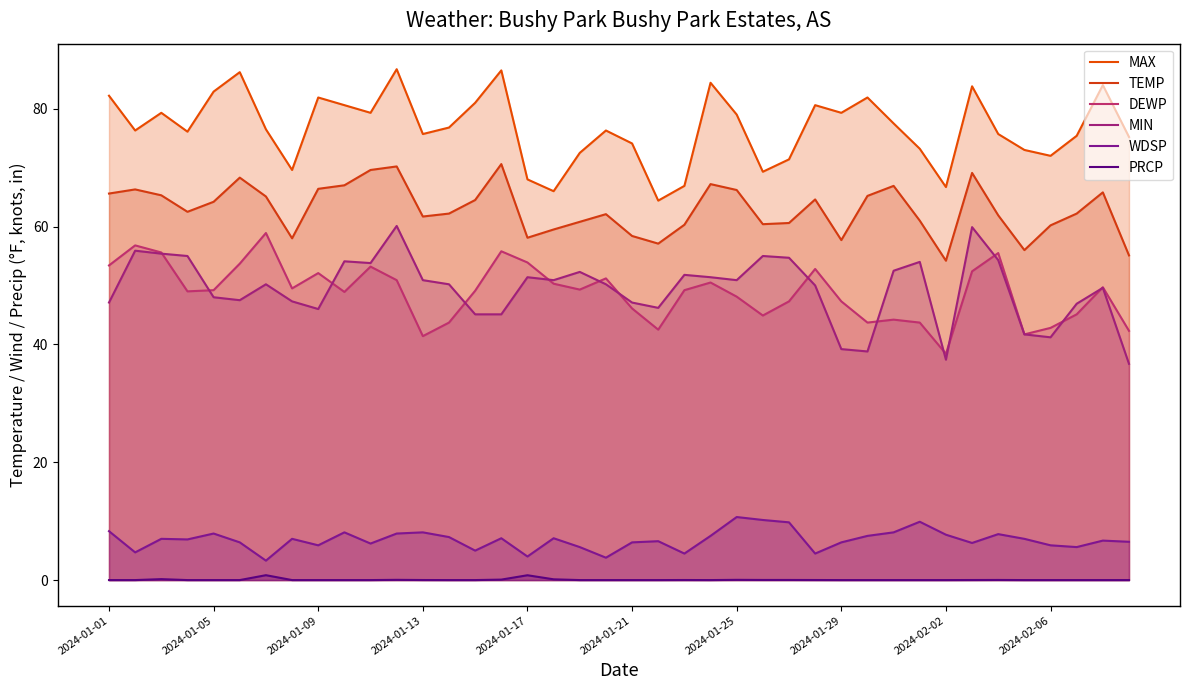

Is it true that PRCP equals 0.0 at 34?

True